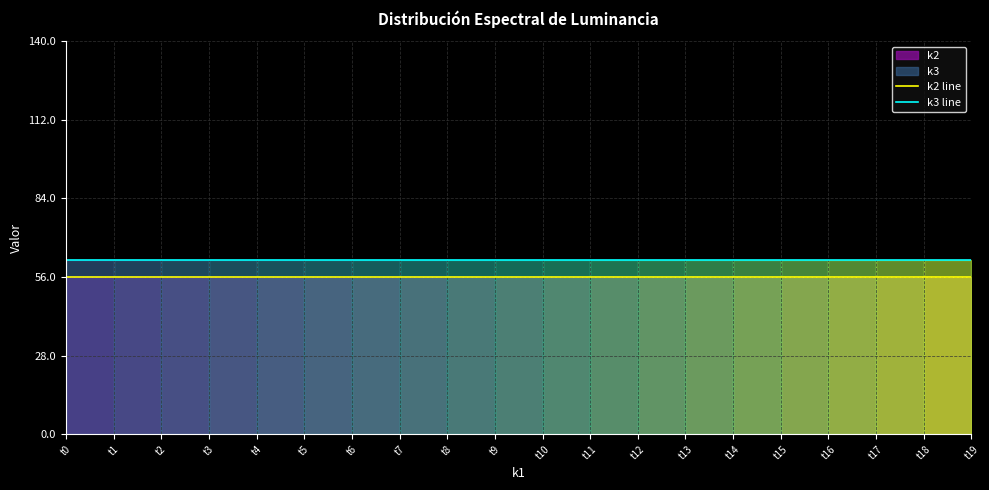

Which series has the widest spread of values?

k2 line